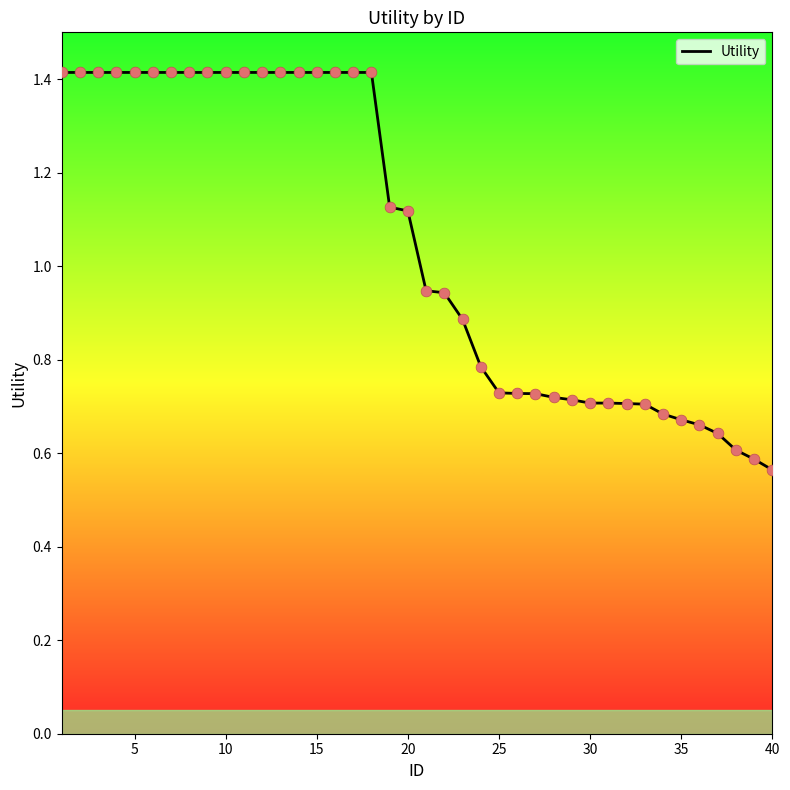

What is the change in value from 15 to 39?

-0.8